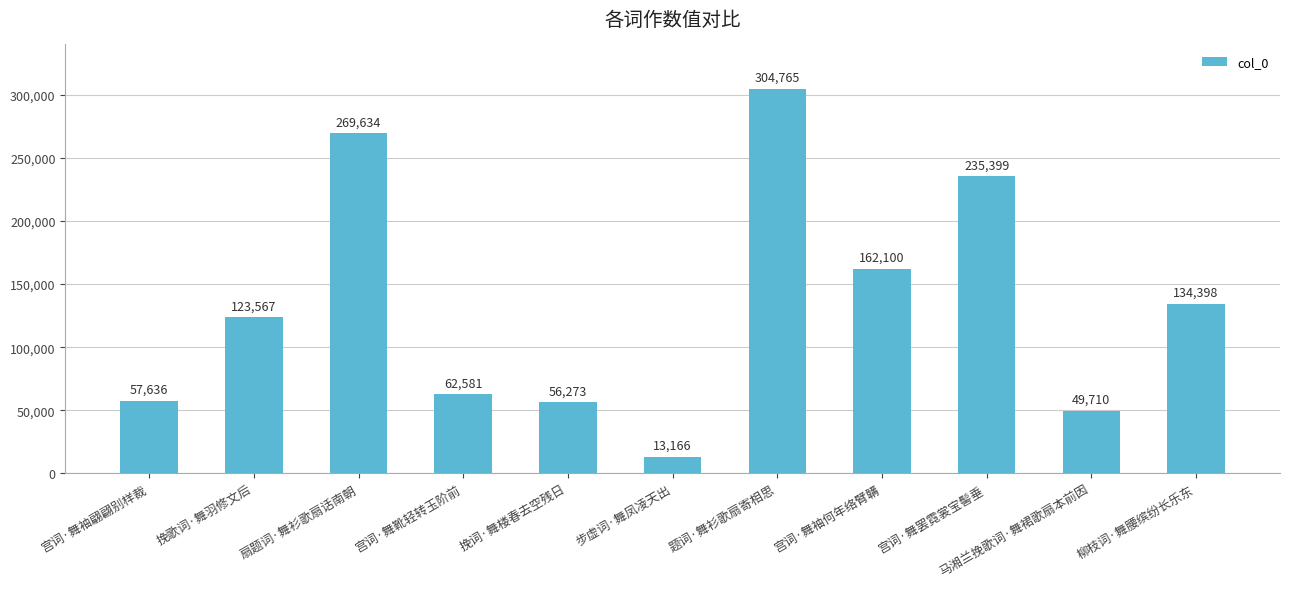

Approximately how many times larger is the value at 柳枝词·舞腰缤纷长乐东 compared to 马湘兰挽歌词·舞裙歌扇本前因?

2.7